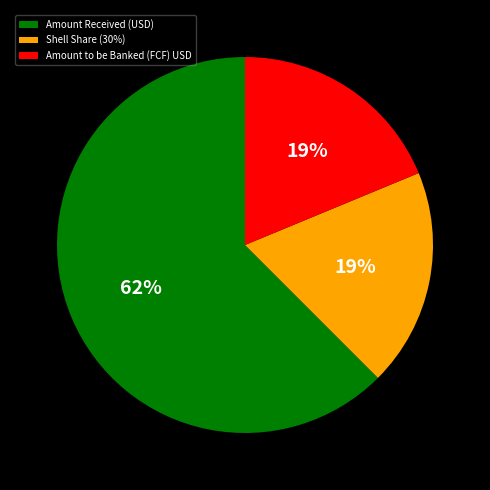

True or false: Shell Share (30%) accounts for 19% of the total.

True